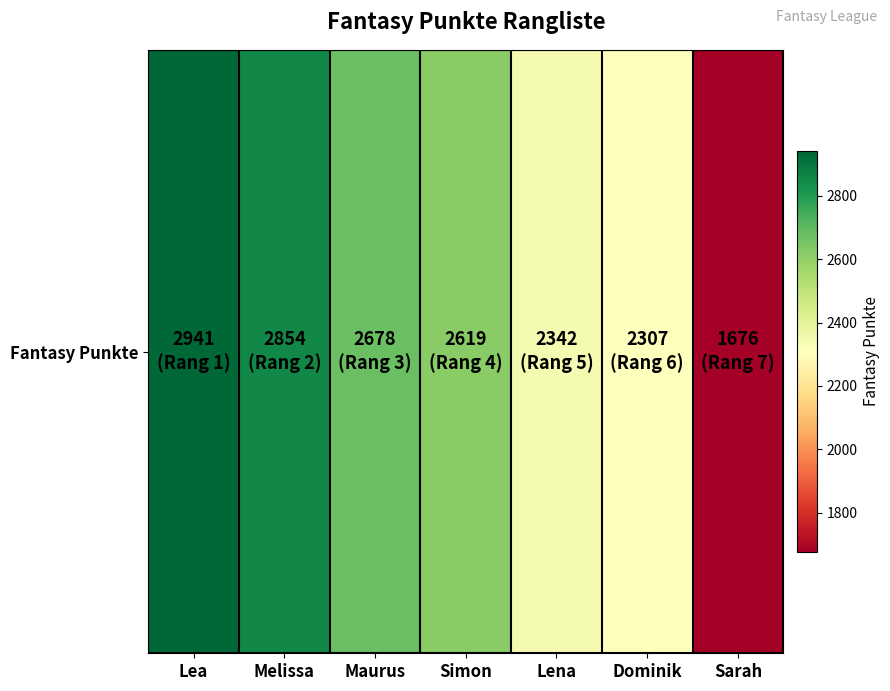

Read the value at Lea.

2941